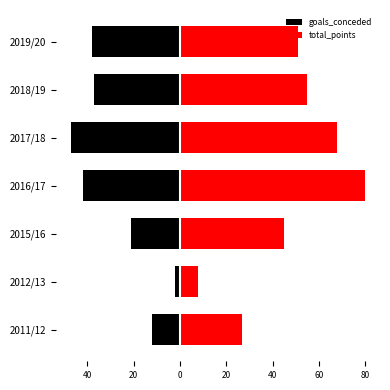

Reading right to left, extract all data points from this chart.

goals_conceded: -38	-37	-47	-42	-21	-2	-12
total_points: 51	55	68	80	45	8	27